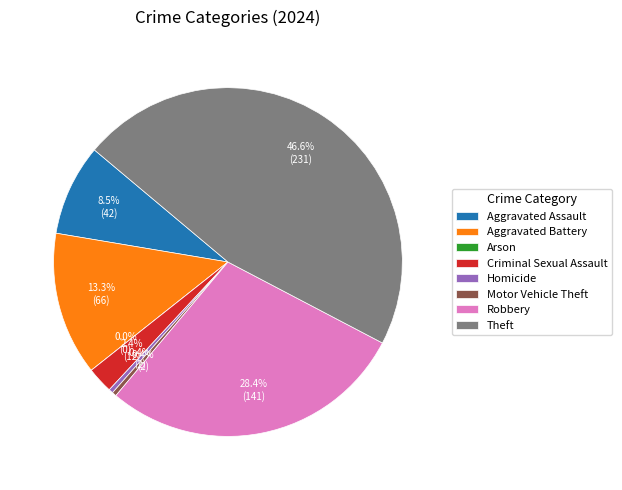

What percentage is the Aggravated Battery slice, to the nearest percent?

13%